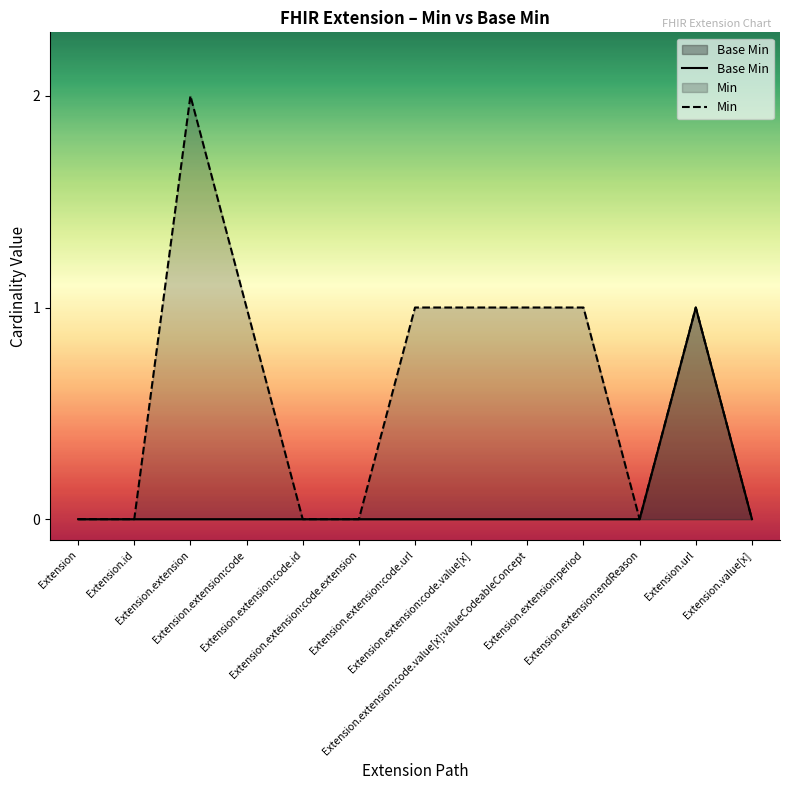

The Base Min series shows 0 at Extension.extension:code.value[x]:valueCodeableConcept. True or false?

True